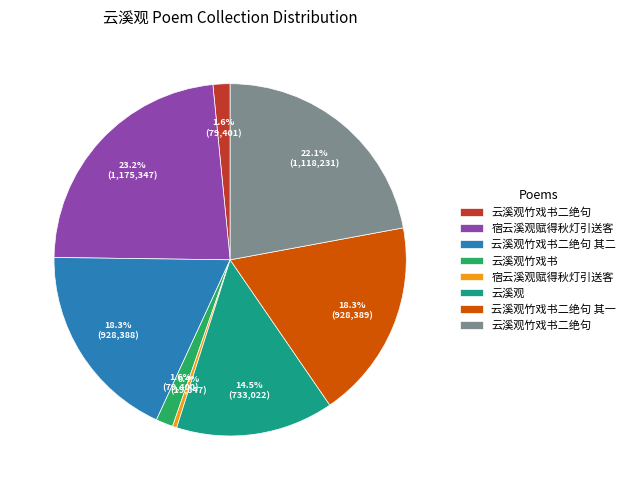

To the nearest percent, what is the difference between the largest and smallest slice percentages?

23%